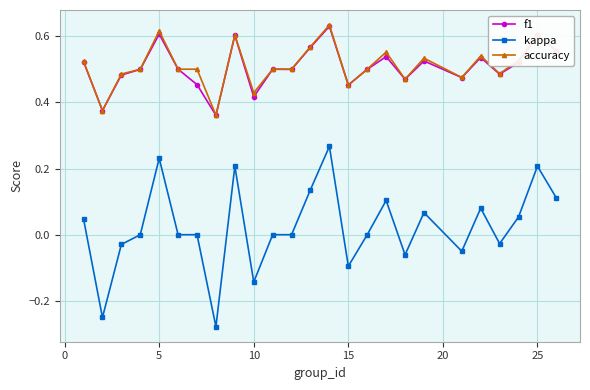

True or false: f1 and kappa cross at least once.

False